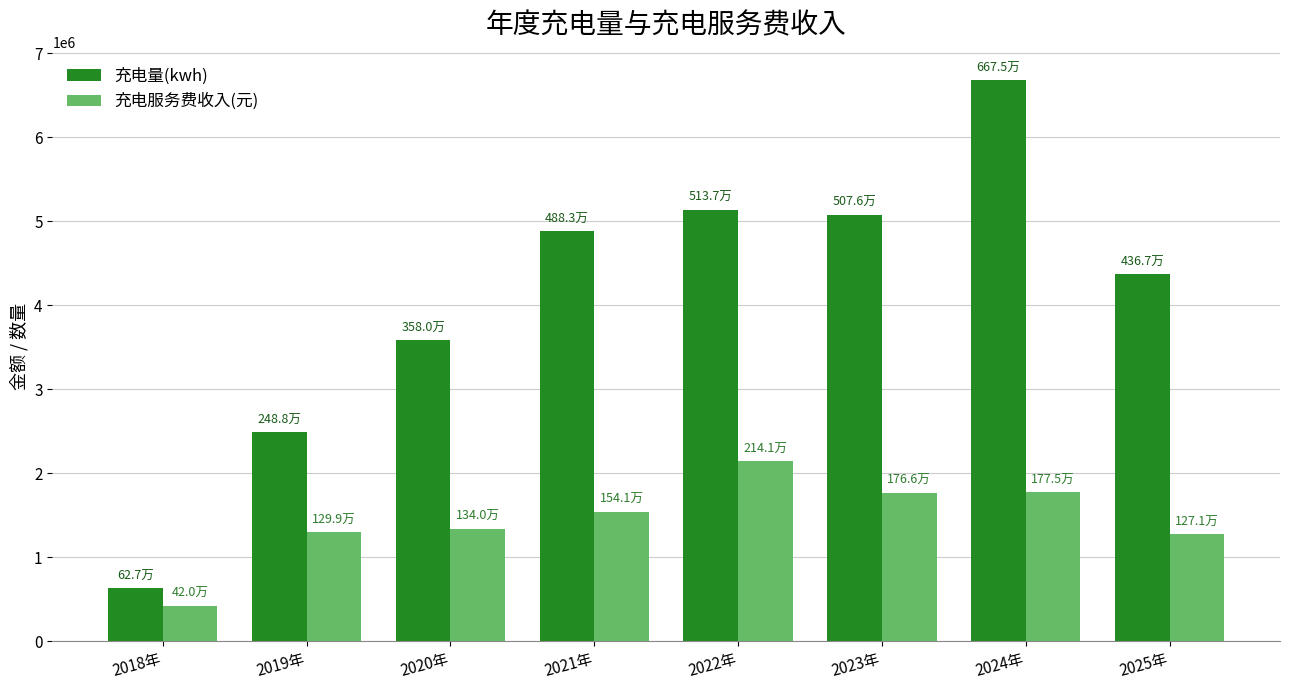

What is the difference between the 充电量(kwh) values at 2025年 and 2023年?

708965.8